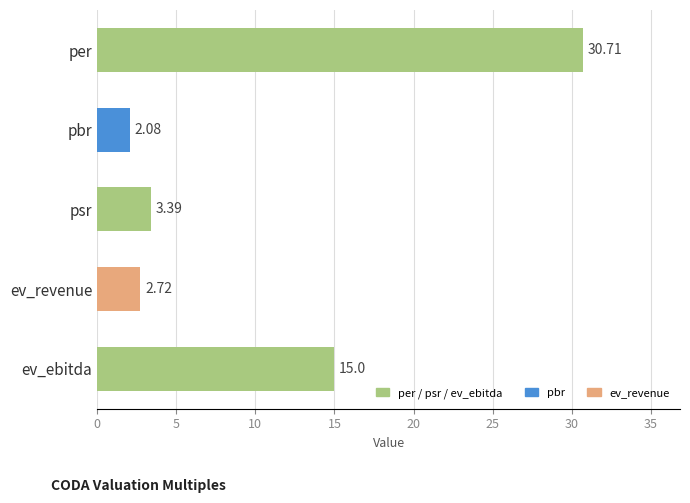

What is the difference between the second highest and second lowest values?

12.3